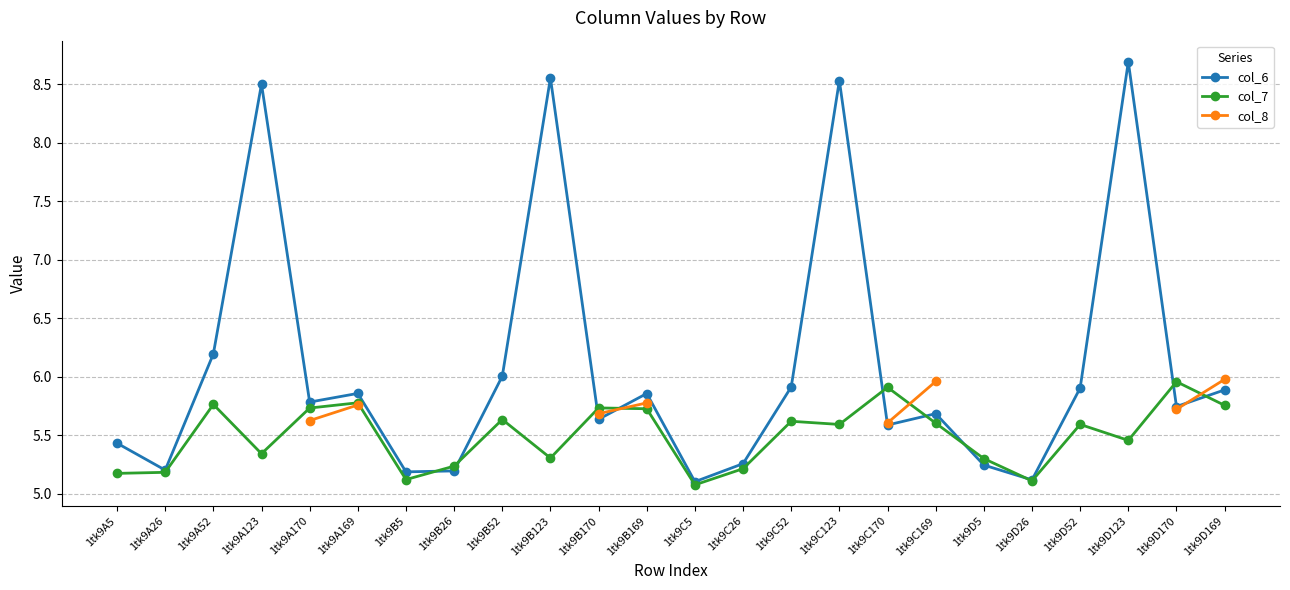

Which series changed the most between 1tk9C26 and 1tk9D52?

col_6